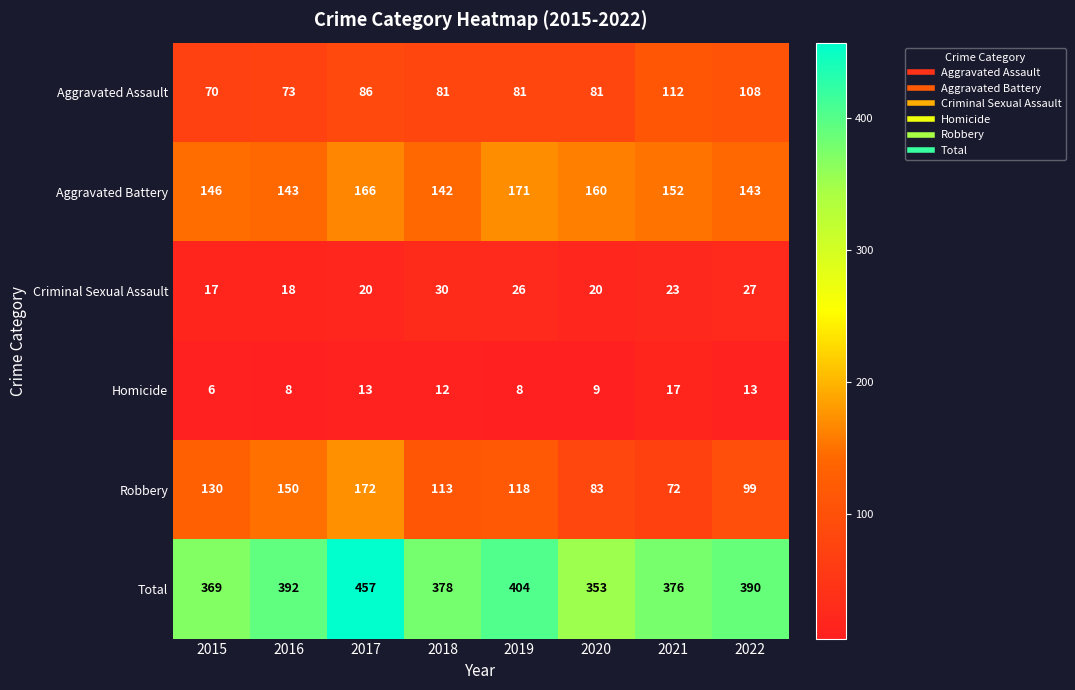

Count the number of data series in this chart.

6